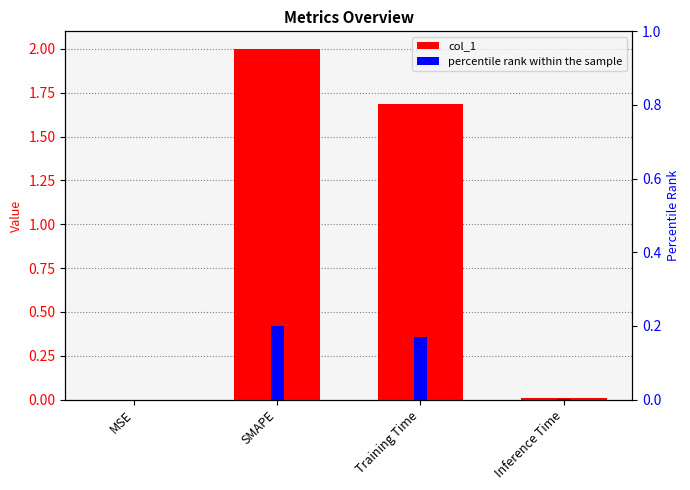

List the series in order of their overall mean, lowest first.

percentile rank, col_1